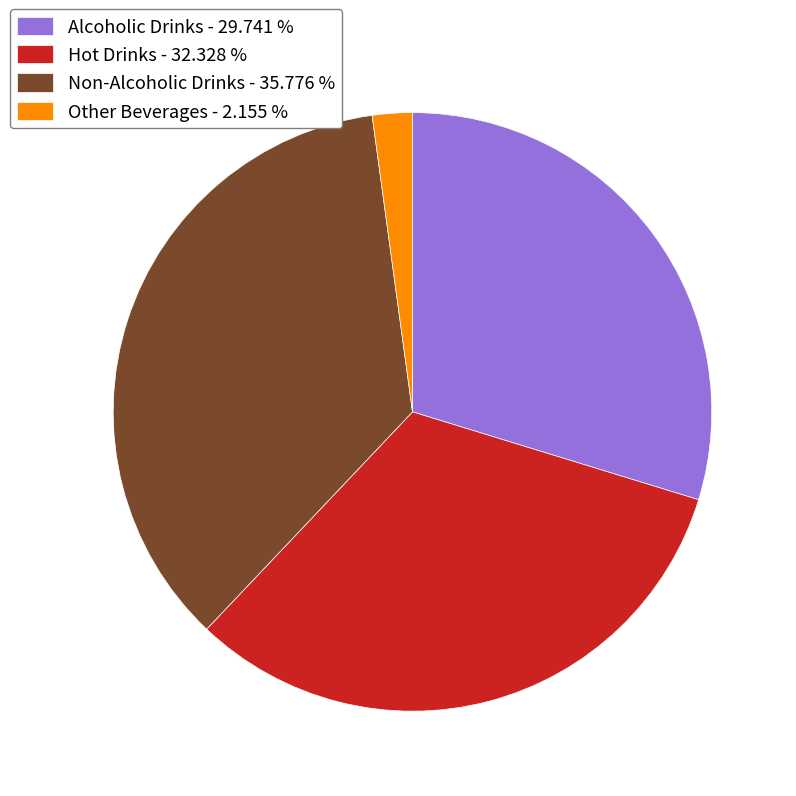

Does Hot Drinks - 32.328 % account for over 50% of the chart?

No